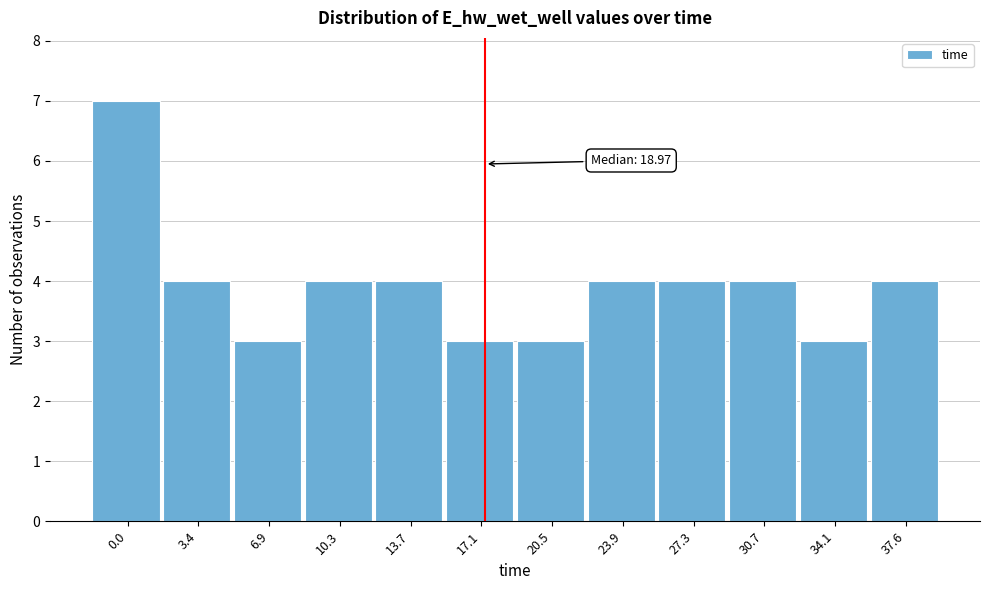

Reading left to right, what are all the values shown in this chart?

7	4	3	4	4	3	3	4	4	4	3	4